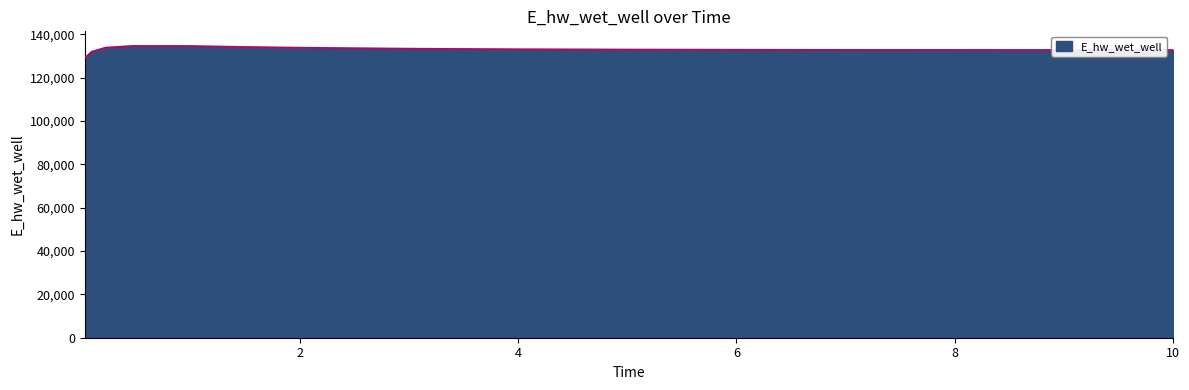

What is the label of the 2nd point from the left?

0.09375